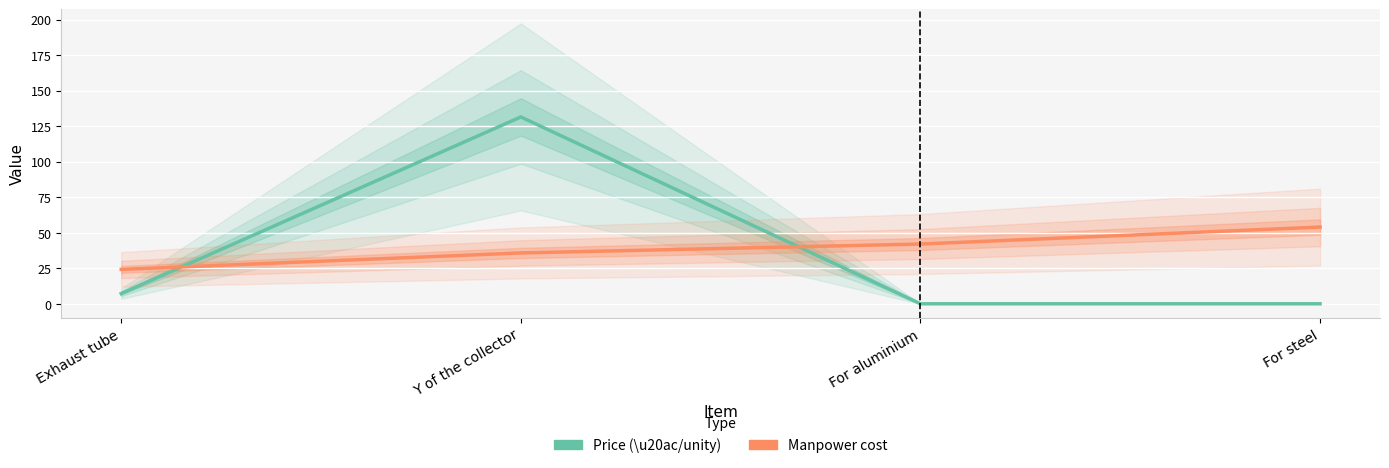

Reading right to left, transcribe all the data shown in this chart.

Price (\u20ac/unity): For steel=0.1	For aluminium=0.1	Y of the collector=131.7	Exhaust tube=7.3
Manpower cost: For steel=54.1	For aluminium=42.2	Y of the collector=35.9	Exhaust tube=24.3